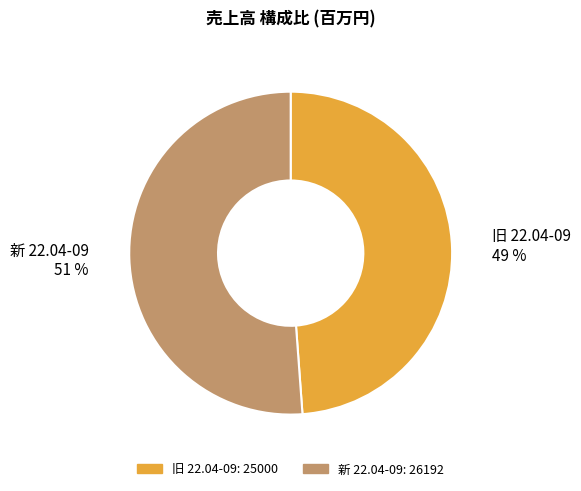

Does any single category account for the majority?

Yes